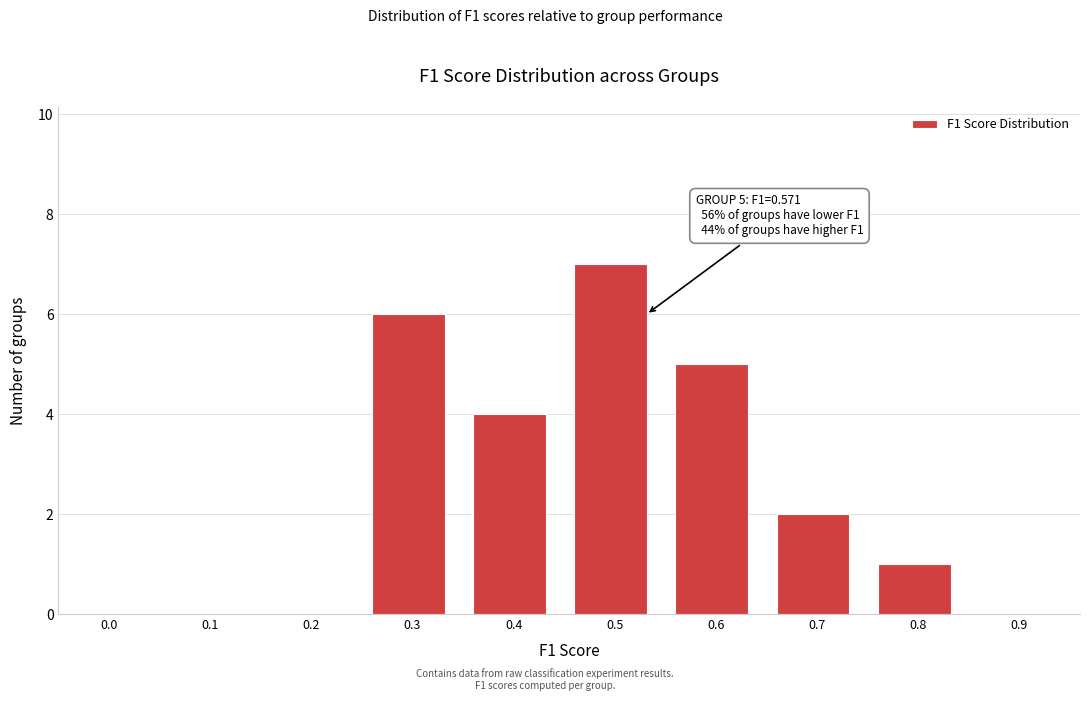

Reading right to left, transcribe all the data shown in this chart.

0.9=0	0.8=1	0.7=2	0.6=5	0.5=7	0.4=4	0.3=6	0.2=0	0.1=0	0.0=0